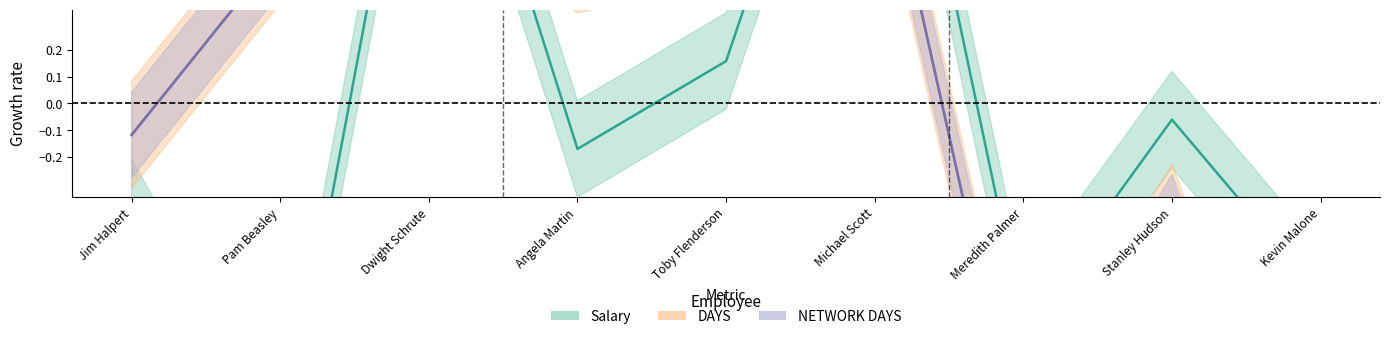

Which series changed the most between Angela Martin and Meredith Palmer?

NETWORK DAYS